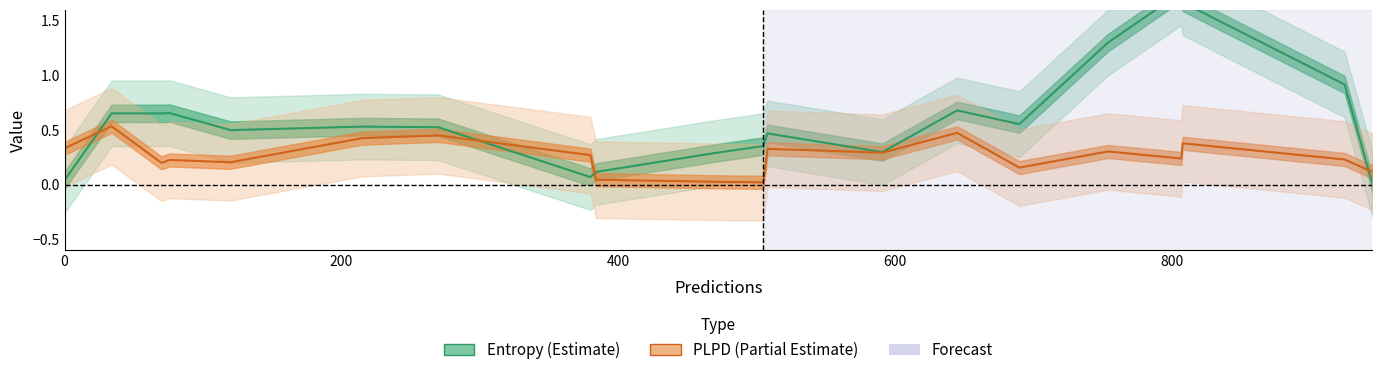

Reading left to right, extract all data points from this chart.

Entropy: 0.0	0.7	0.7	0.7	0.5	0.5	0.5	0.1	0.1	0.3	0.4	0.5	0.3	0.7	0.6	1.3	1.8	1.7	0.9	0.0
PLPD: 0.3	0.5	0.2	0.2	0.2	0.4	0.5	0.3	0.0	0.0	0.0	0.3	0.3	0.5	0.2	0.3	0.2	0.4	0.2	0.1